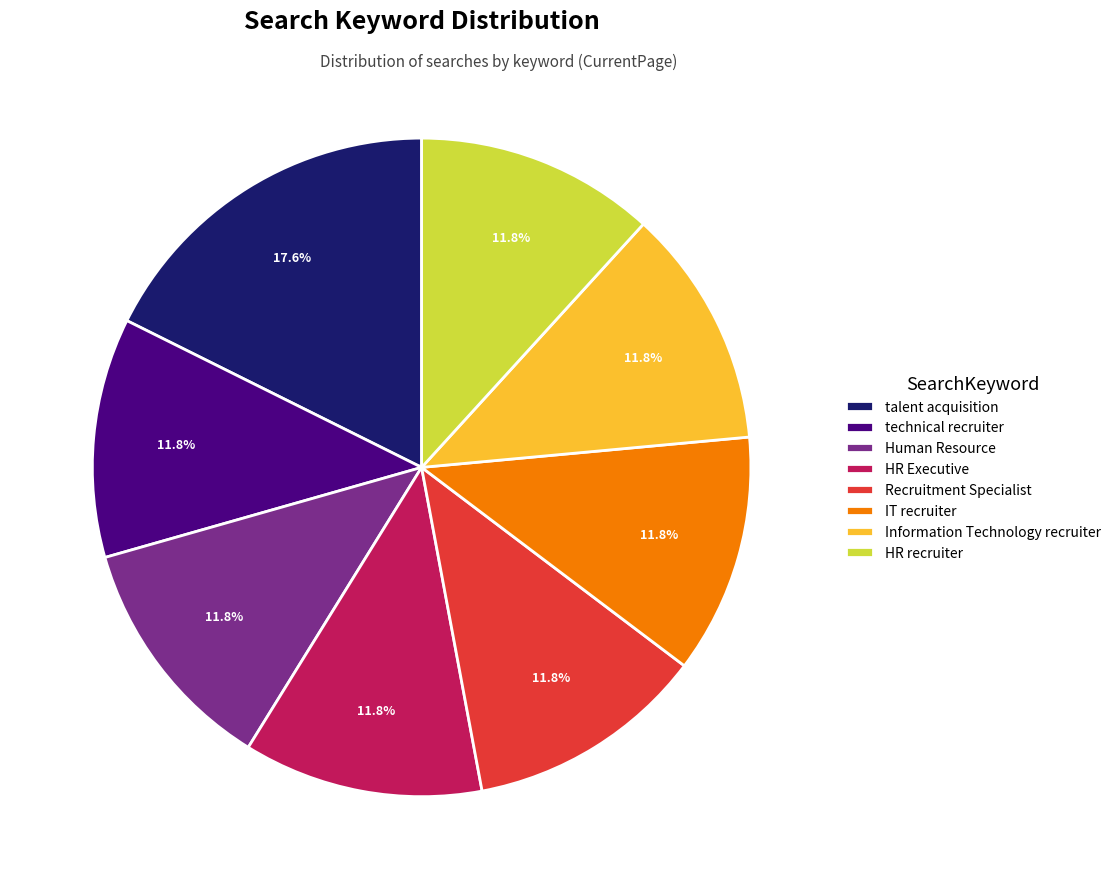

What percentage is NOT represented by Human Resource?

88.2%